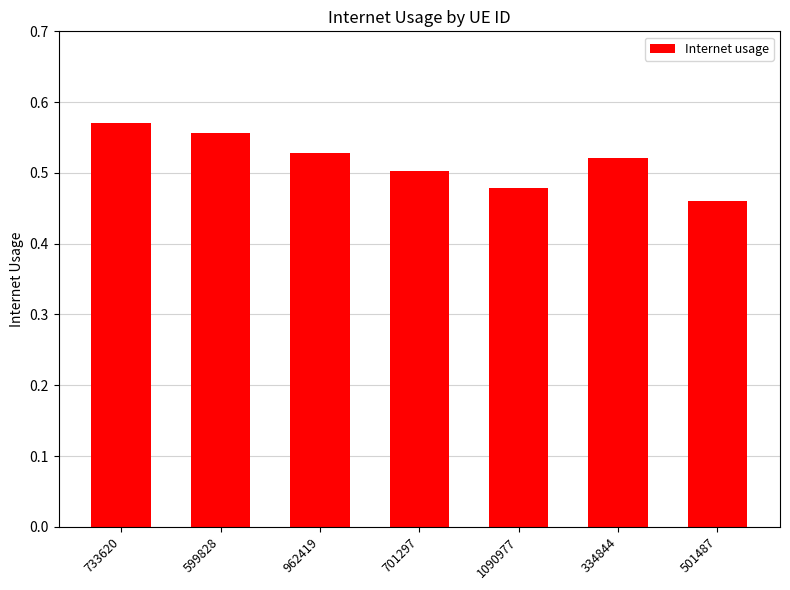

What is the change in value from 733620 to 501487?

-0.1